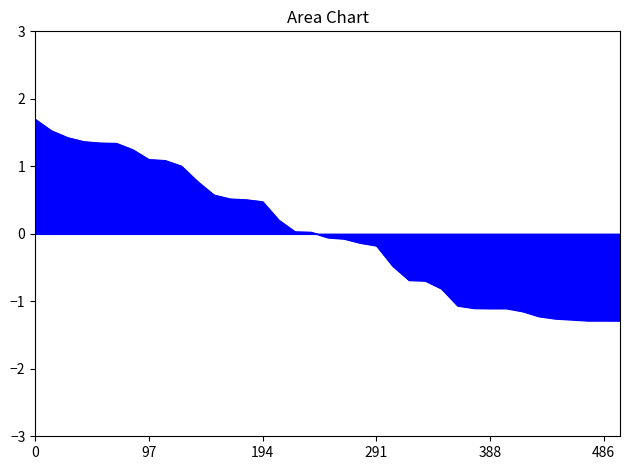

What is the maximum value shown in the chart?

1.7